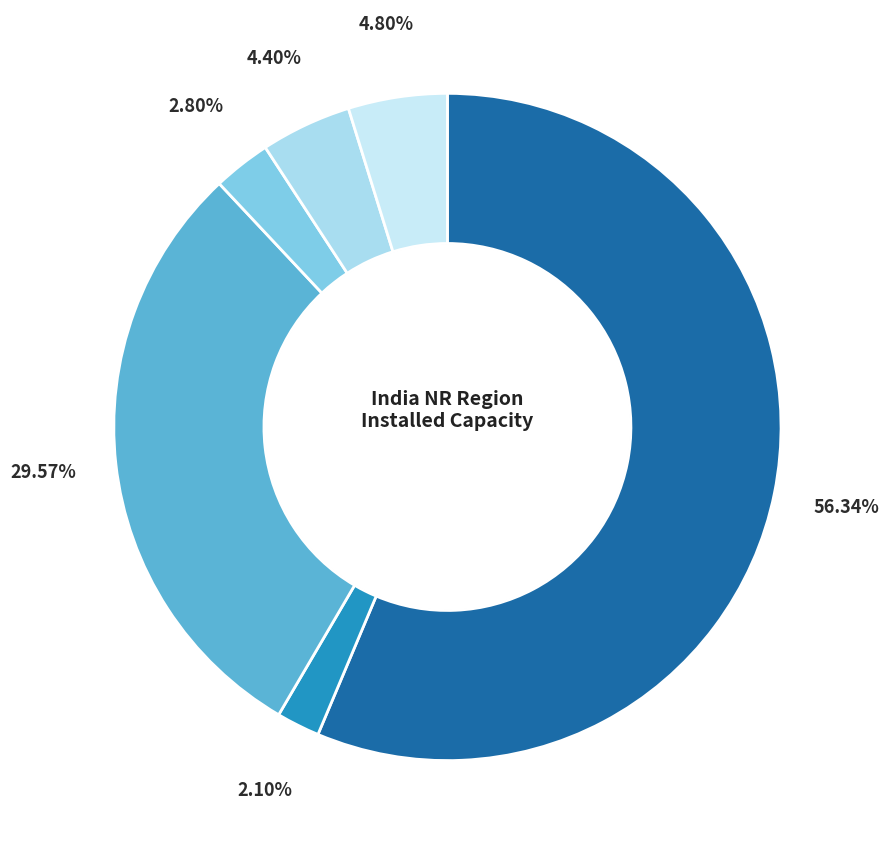

Count the number of slices in the pie.

6